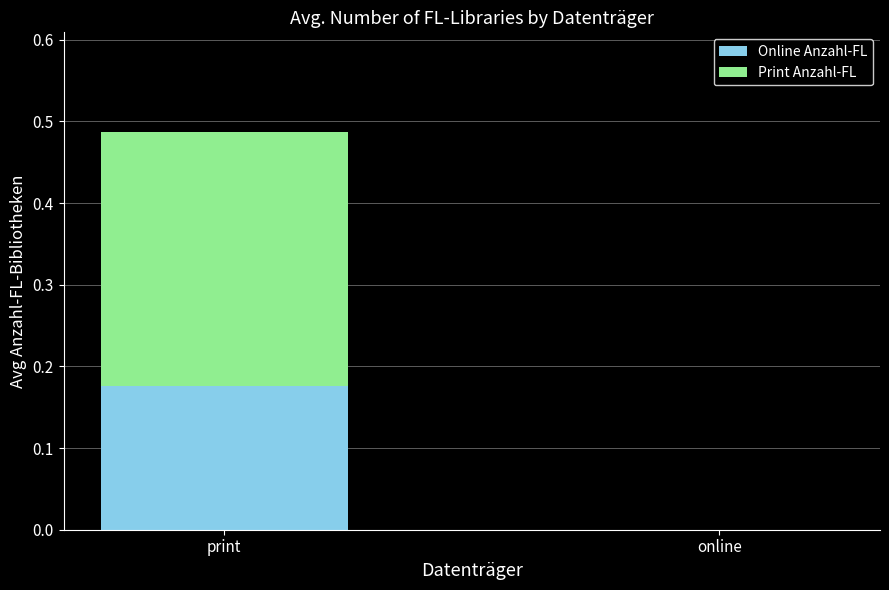

What is the total value across all series at print?

0.5